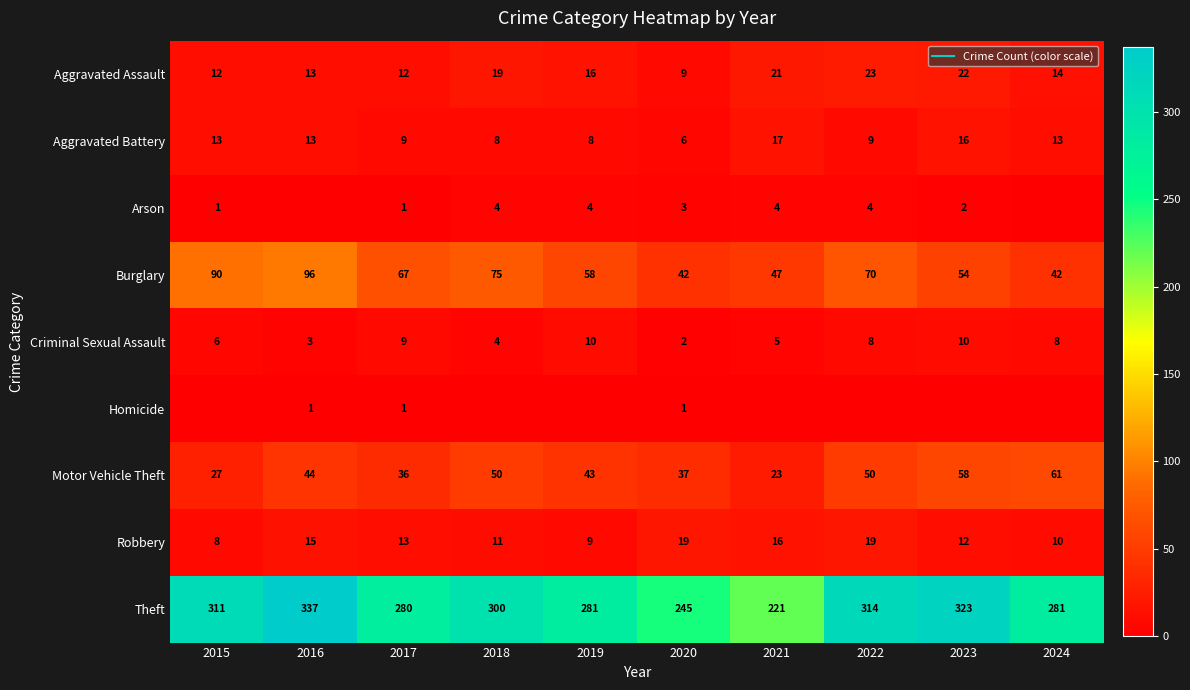

Which category has the lowest value in the Robbery series?

2015